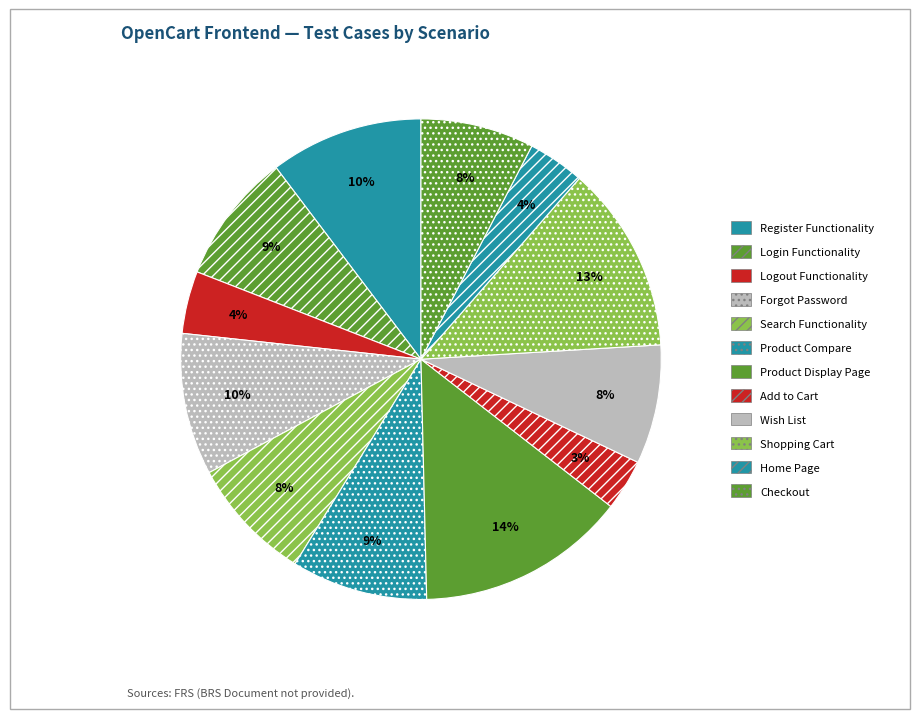

To the nearest percent, what is the combined percentage of Register Functionality and Add to Cart?

14%